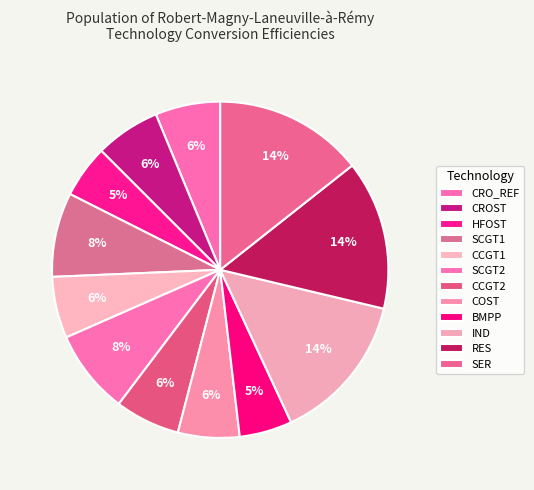

What is the smallest slice in the pie chart?

HFOST